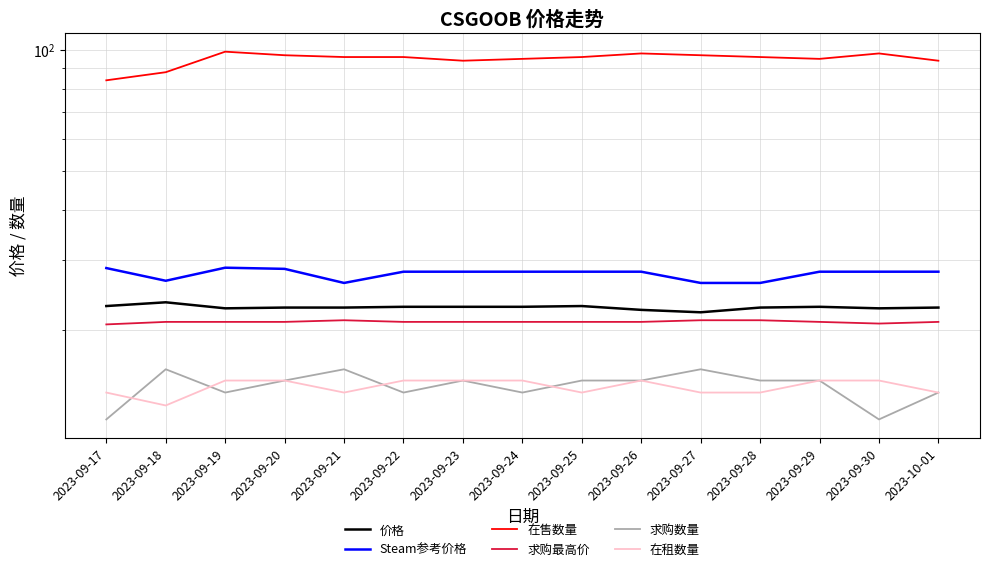

True or false: Steam参考价格 and 在租数量 cross at least once.

False